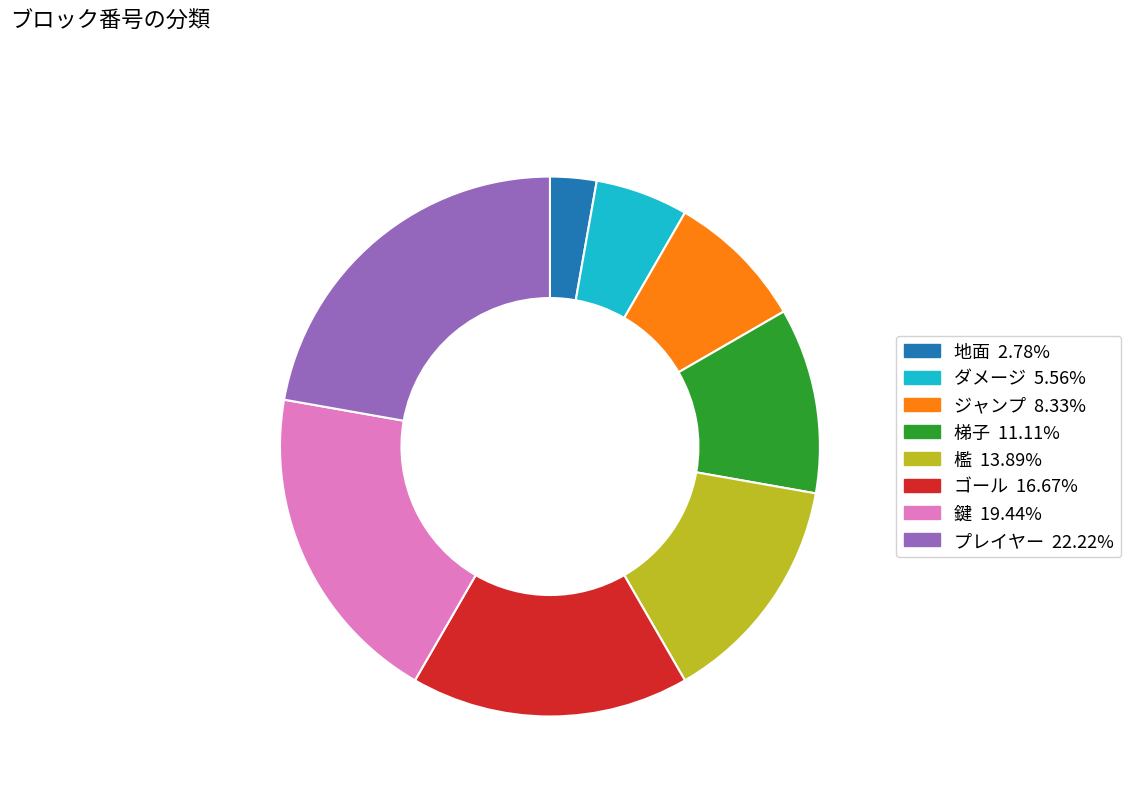

How many segments does this pie chart have?

8